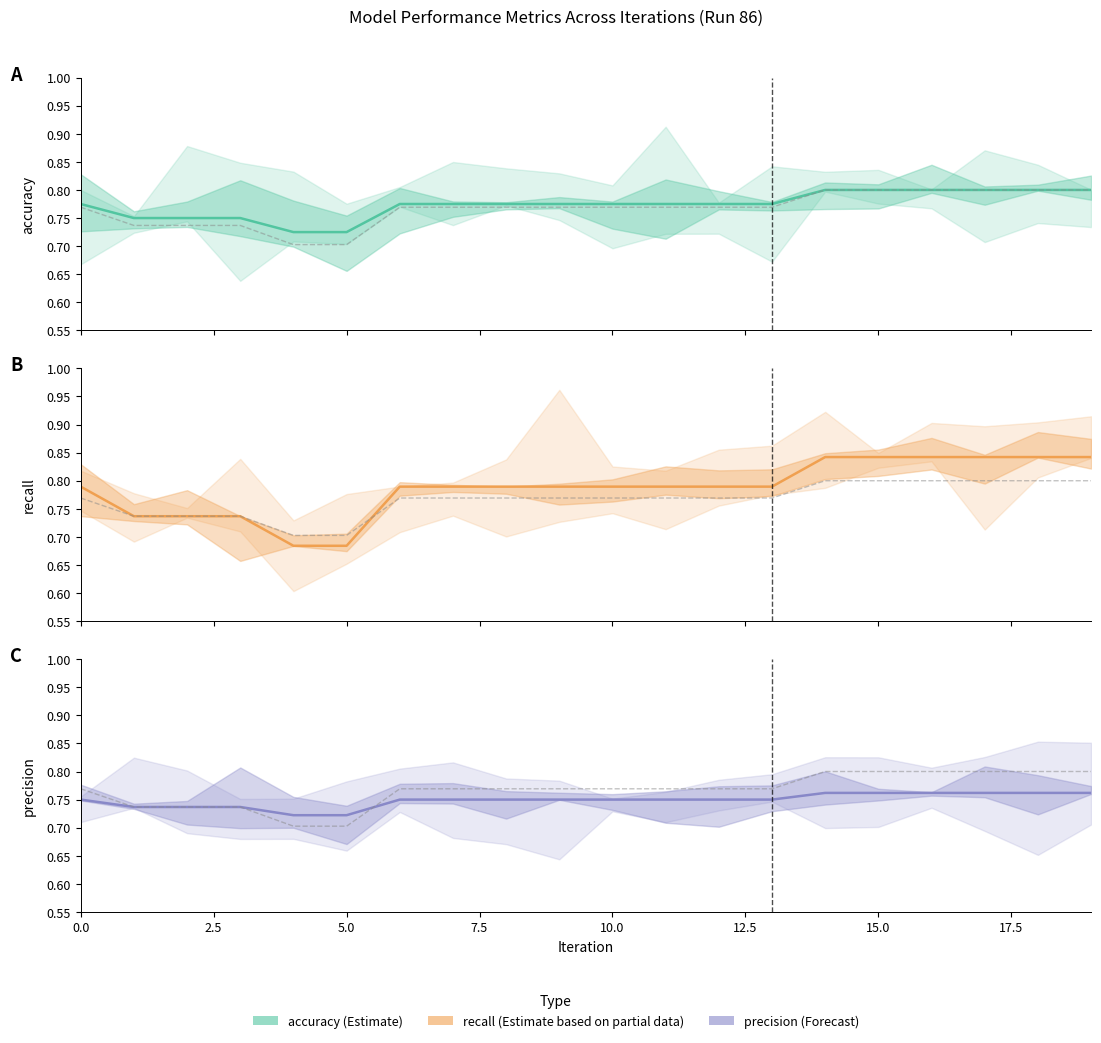

What is the maximum value shown in the chart?

0.8